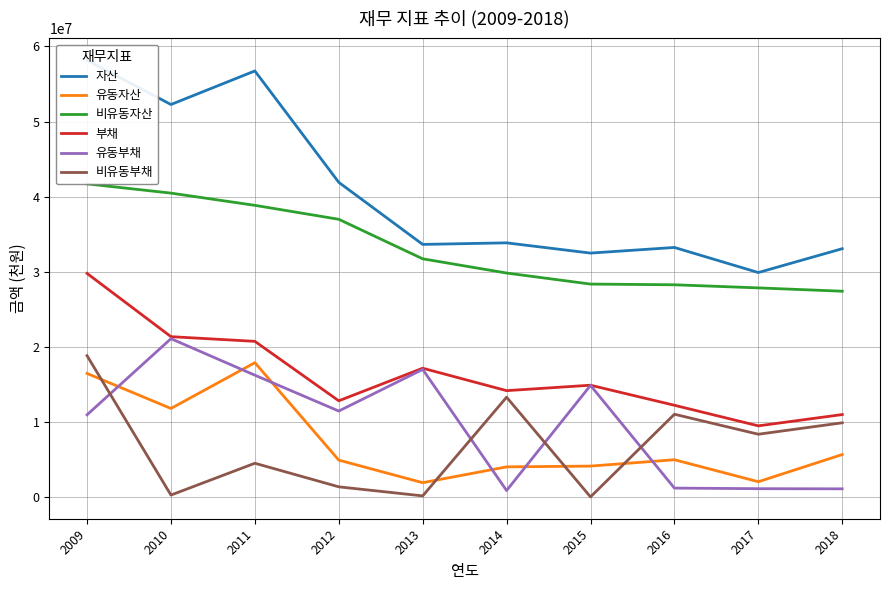

True or false: 비유동부채 and 부채 intersect in this chart.

False